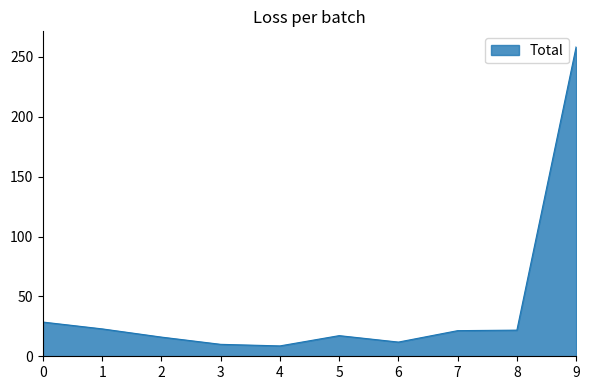

What is the smallest value displayed?

8.7